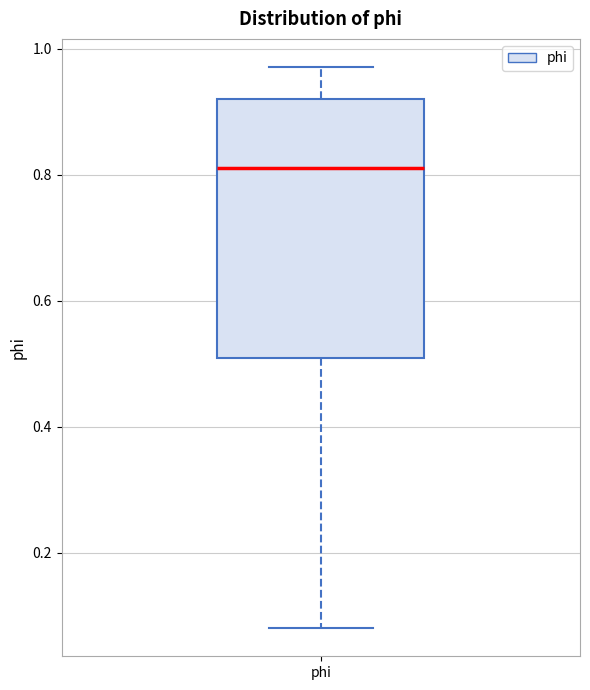

Transcribe this box plot: give where the median line is, the range the box spans, and where the two whiskers end, as read against the y-axis. The values are not printed on the chart, so give them approximately, as read against the axis.

median 0.82, box 0.50 to 0.92, whiskers 0.08 to 0.98